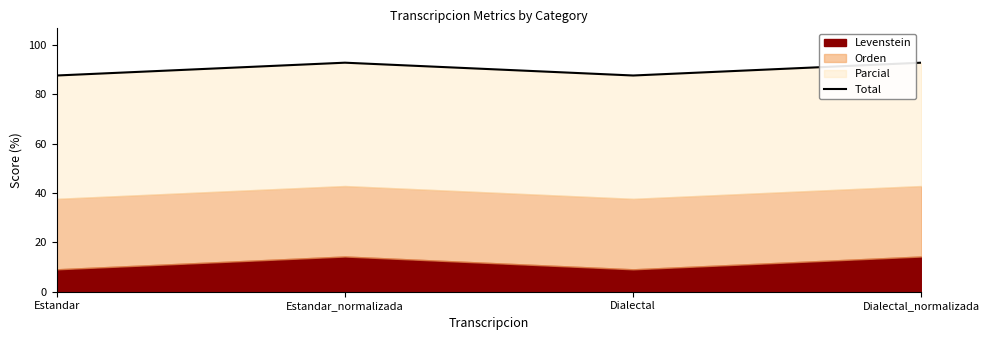

What position from the left is Estandar?

1